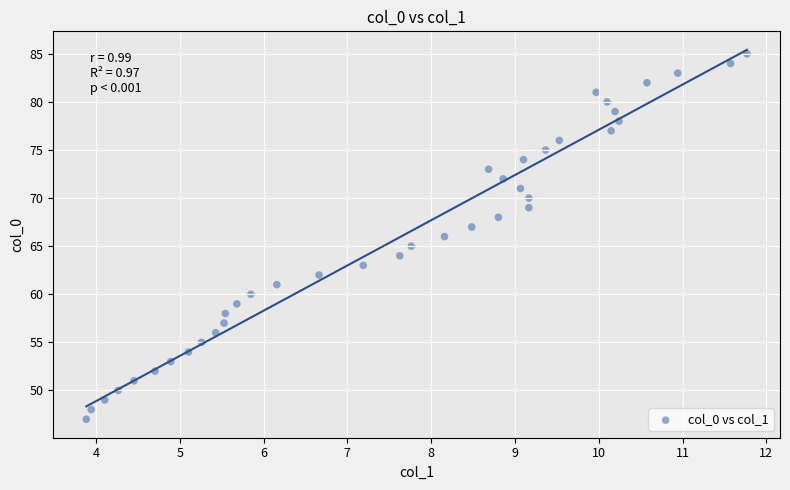

What is the range of Y values (max minus min)?

38